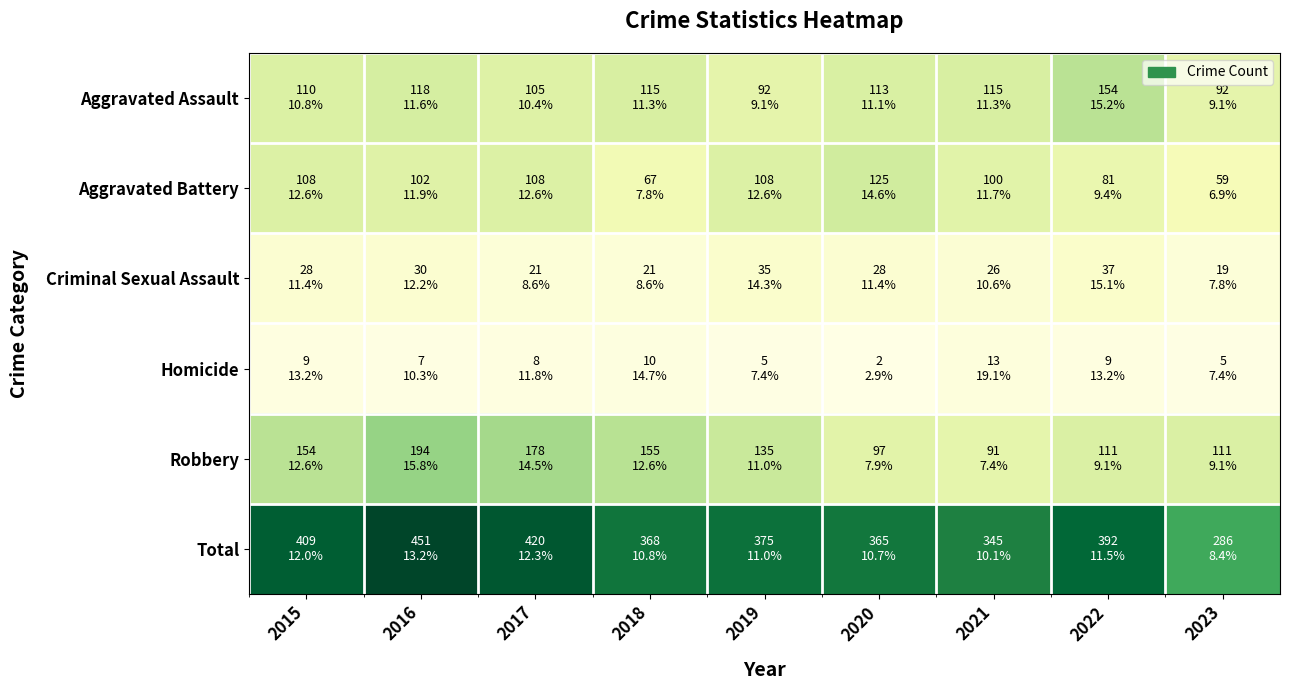

Which series has the largest total across all categories?

Total